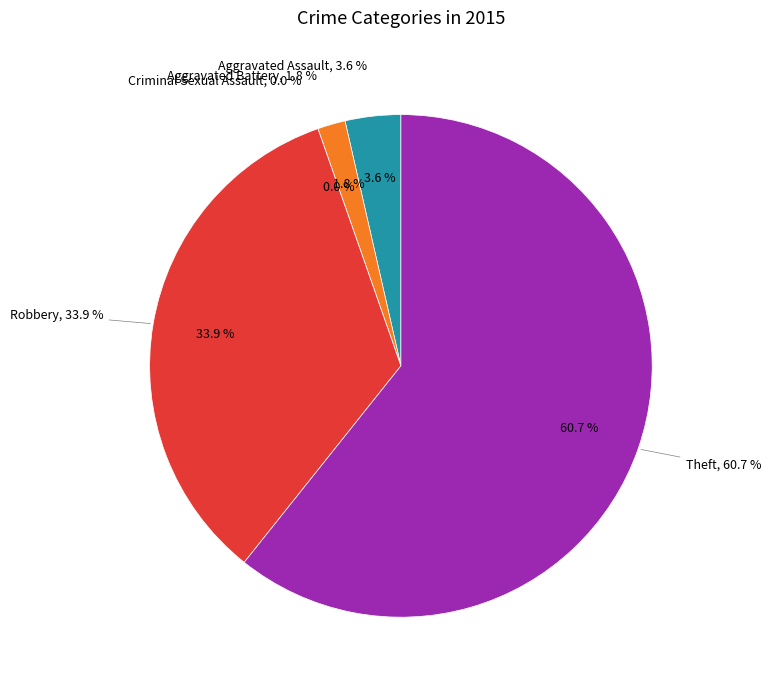

What is the change in value from Aggravated Battery to Criminal Sexual Assault?

-1